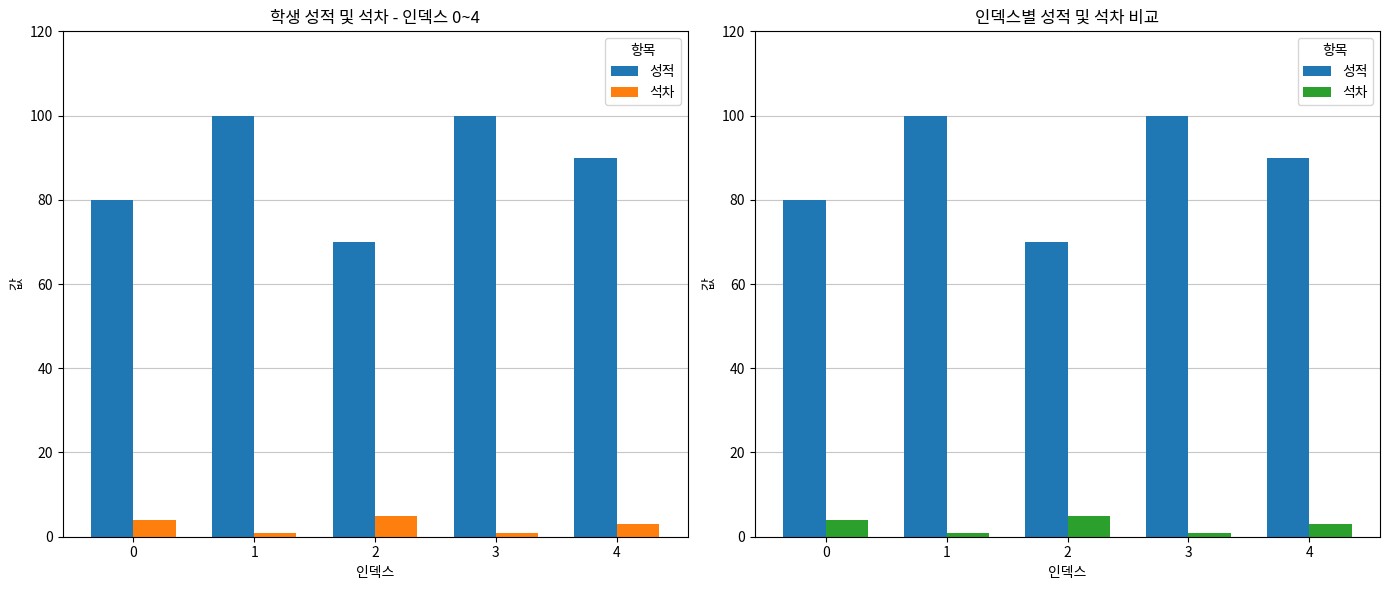

Reading left to right, extract all data points from this chart.

성적: 0=80	1=100	2=70	3=100	4=90
석차: 0=4	1=1	2=5	3=1	4=3